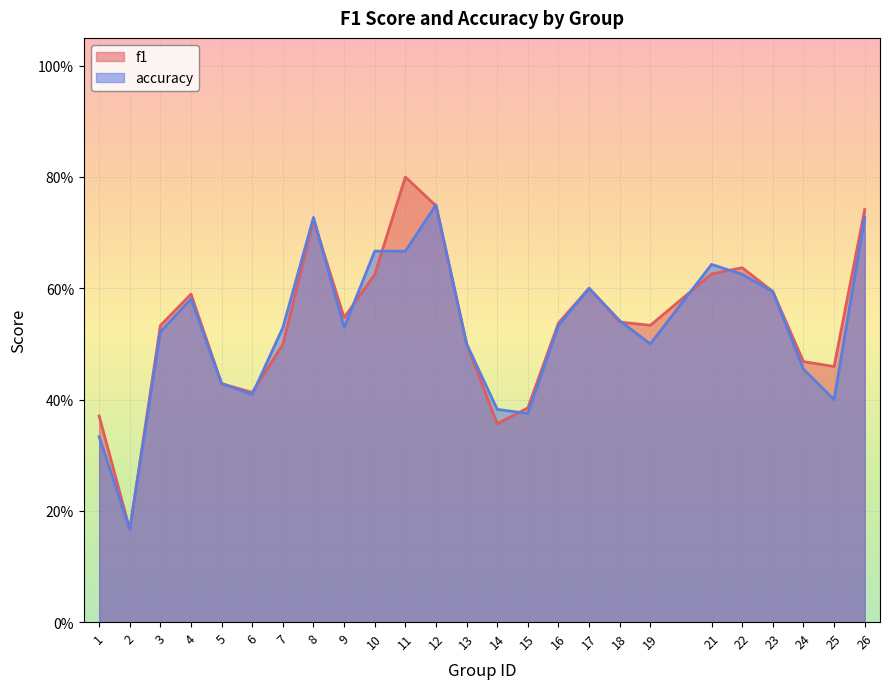

How many interior local valleys does the accuracy series have?

6